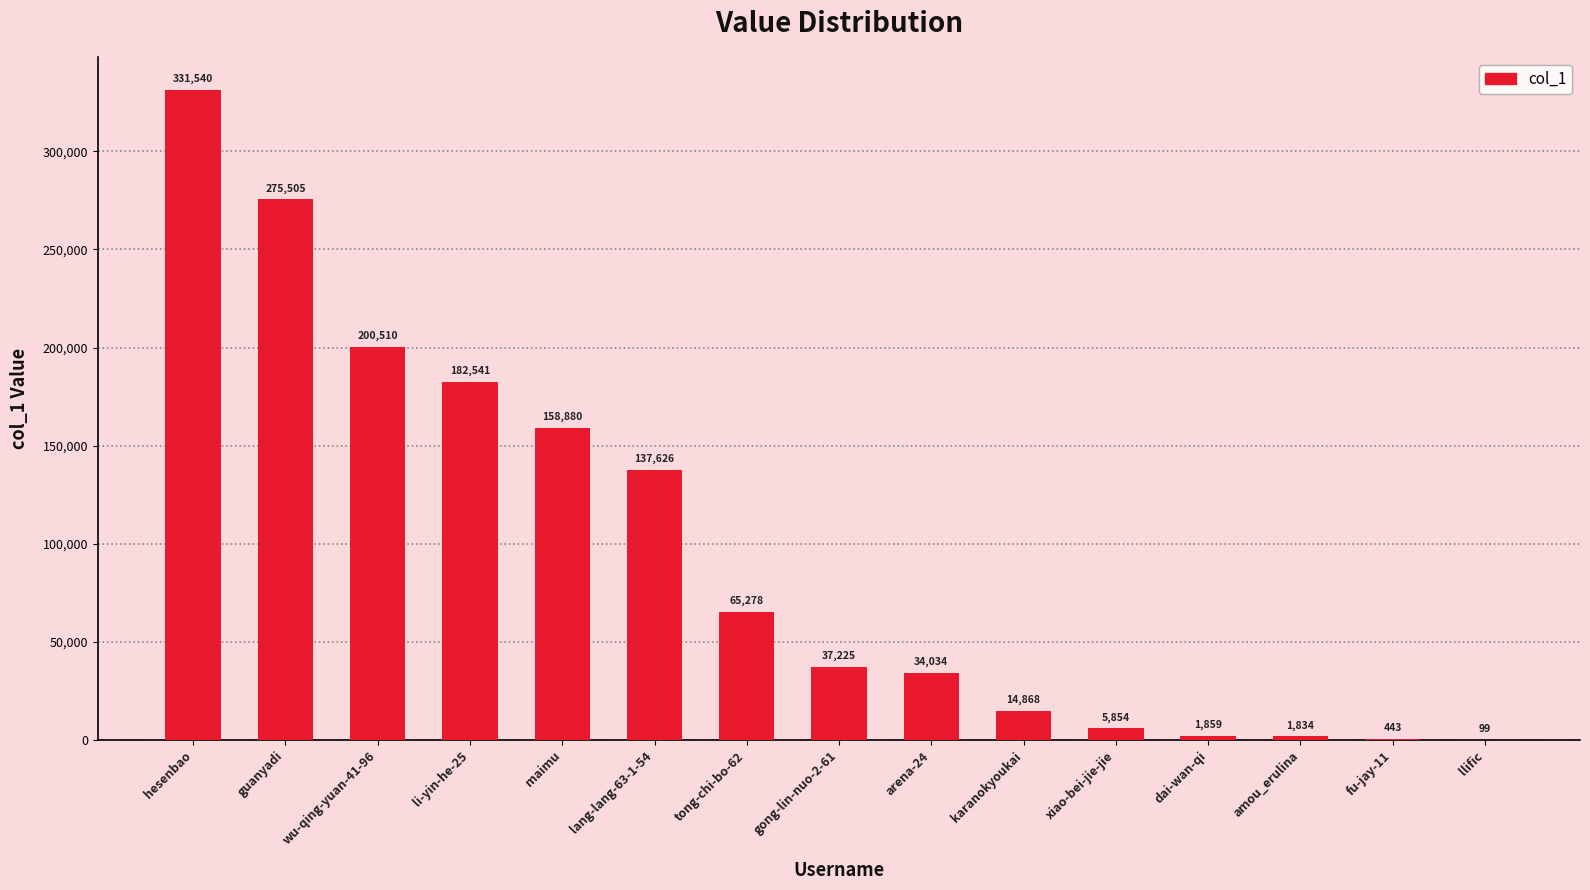

Reading left to right, transcribe all the data shown in this chart.

hesenbao=331540	guanyadi=275505	wu-qing-yuan-41-96=200510	li-yin-he-25=182541	maimu=158880	lang-lang-63-1-54=137626	tong-chi-bo-62=65278	gong-lin-nuo-2-61=37225	arena-24=34034	karanokyoukai=14868	xiao-bei-jie-jie=5854	dai-wan-qi=1859	amou_erulina=1834	fu-jay-11=443	llific=99